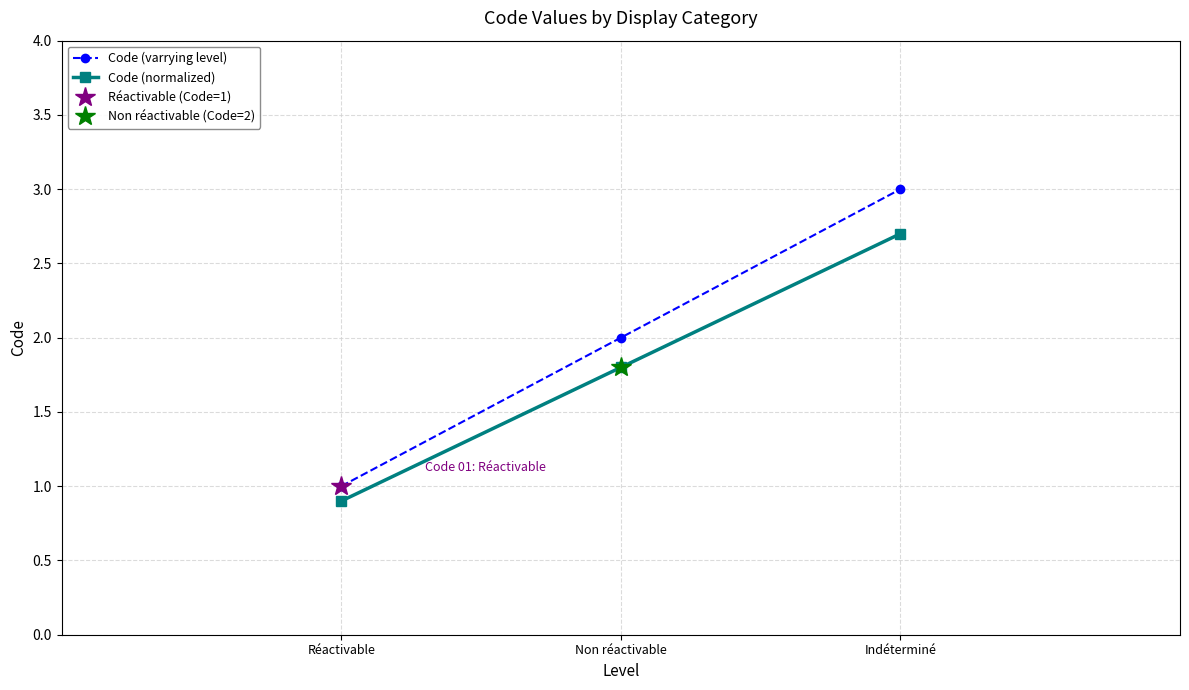

Is the value of Code (varrying level) at Indéterminé greater than the value of Code (normalized) at Réactivable?

Yes